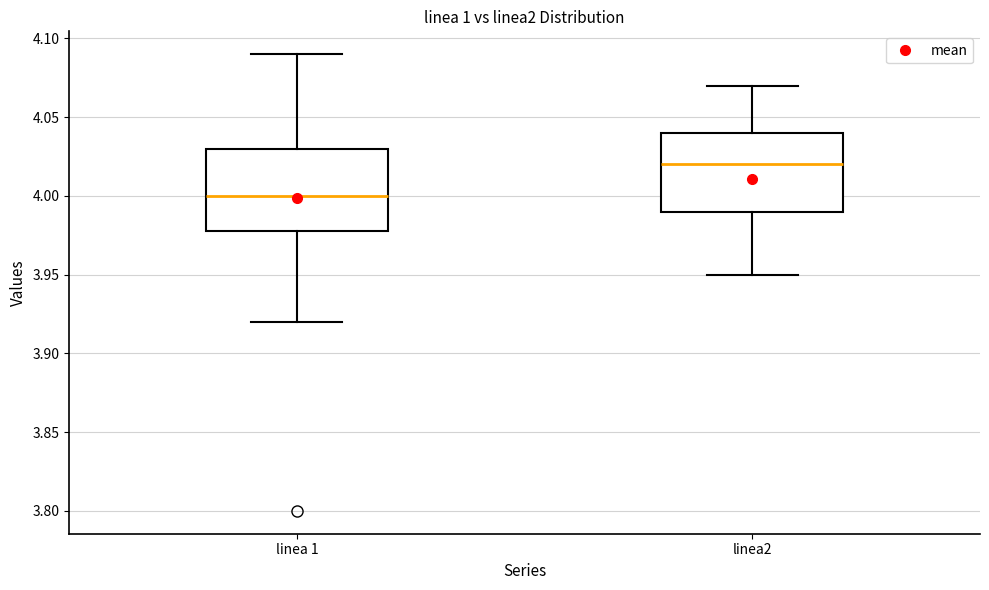

Reading left to right, transcribe this box plot: for each box, give where its median line is, the range the box spans, and where its two whiskers end, as read against the y-axis. The values are not printed on the chart, so give them approximately, as read against the axis.

linea 1: median 4.00, box 3.98 to 4.03, whiskers 3.92 to 4.09
linea2: median 4.02, box 3.99 to 4.04, whiskers 3.95 to 4.07